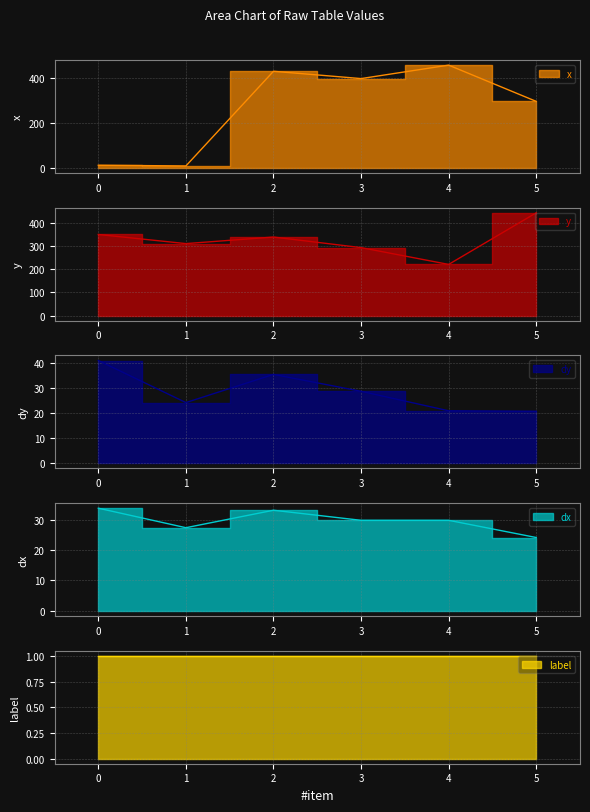

How many categories are shown in the chart?

6